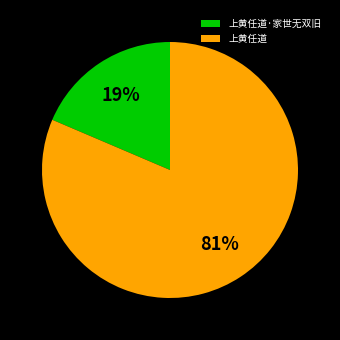

To the nearest percent, what is the average slice percentage?

50%